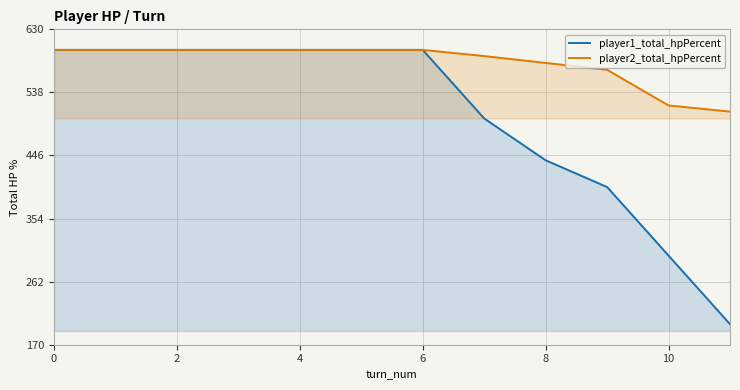

True or false: player2_total_hpPercent has more than 1 interior local peaks.

False